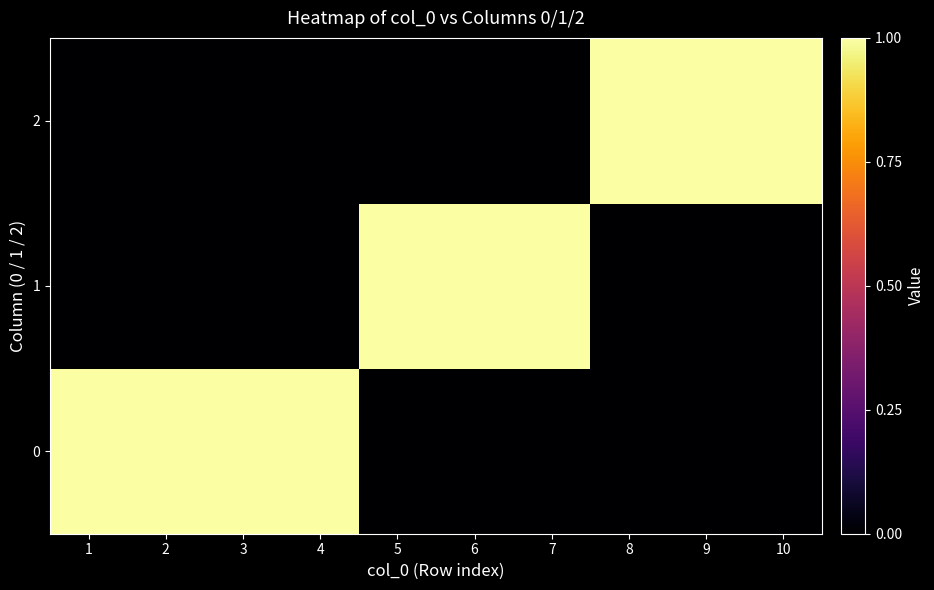

What is the maximum value shown in the chart?

1